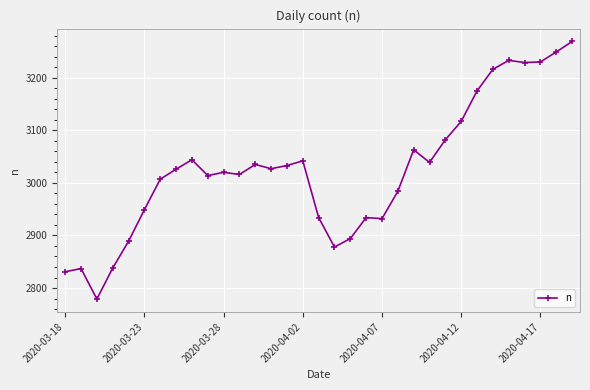

What is the value of the 31st point from the left?

3230